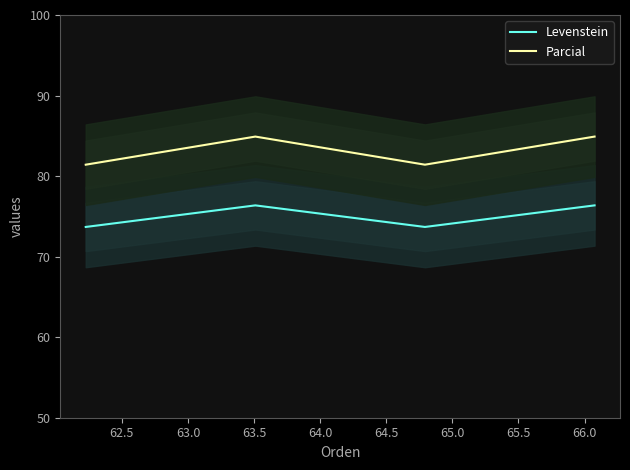

Rank the series by their average value, from lowest to highest.

Levenstein, Parcial